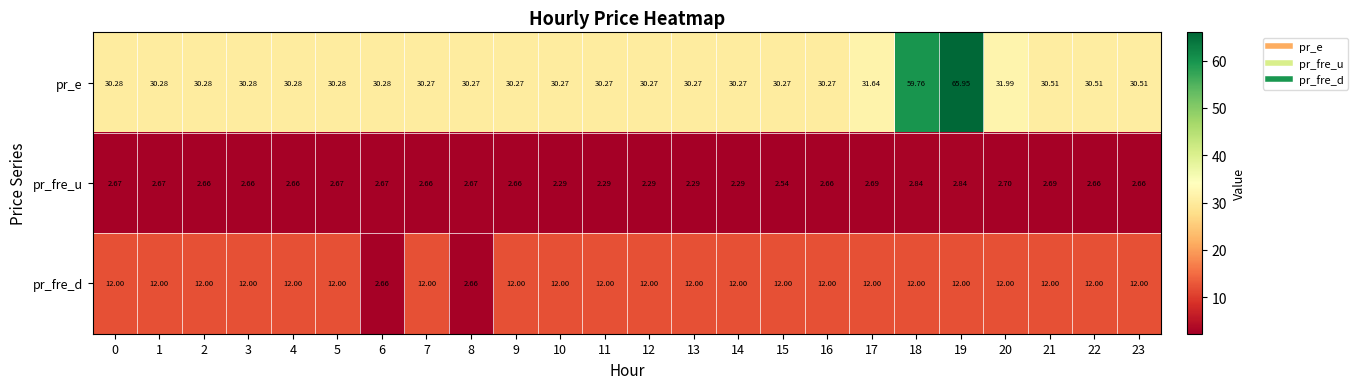

What is the spread (max minus min) of values at 18?

56.9